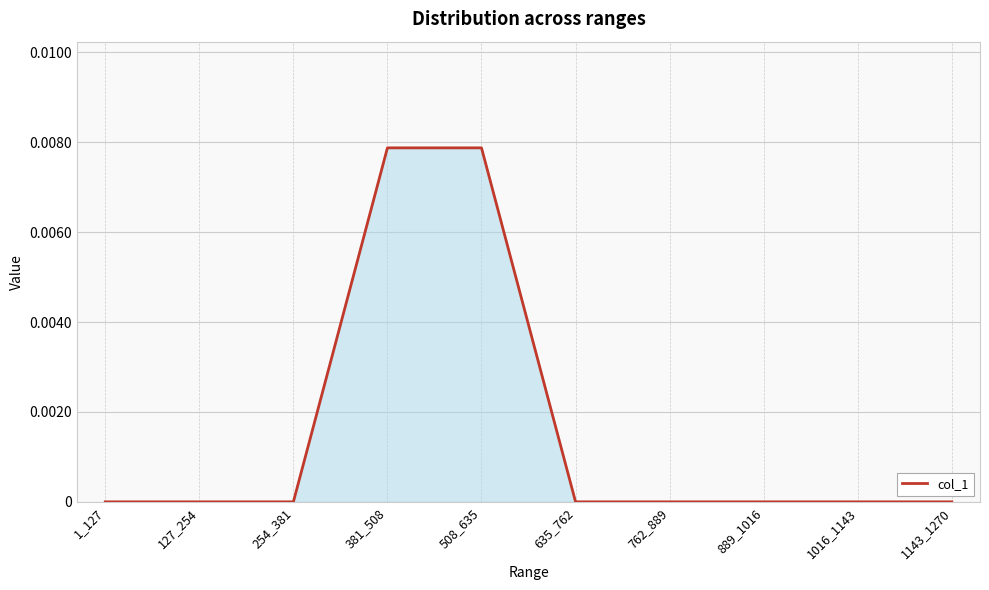

The value at 889_1016 is 0.0. True or false?

True